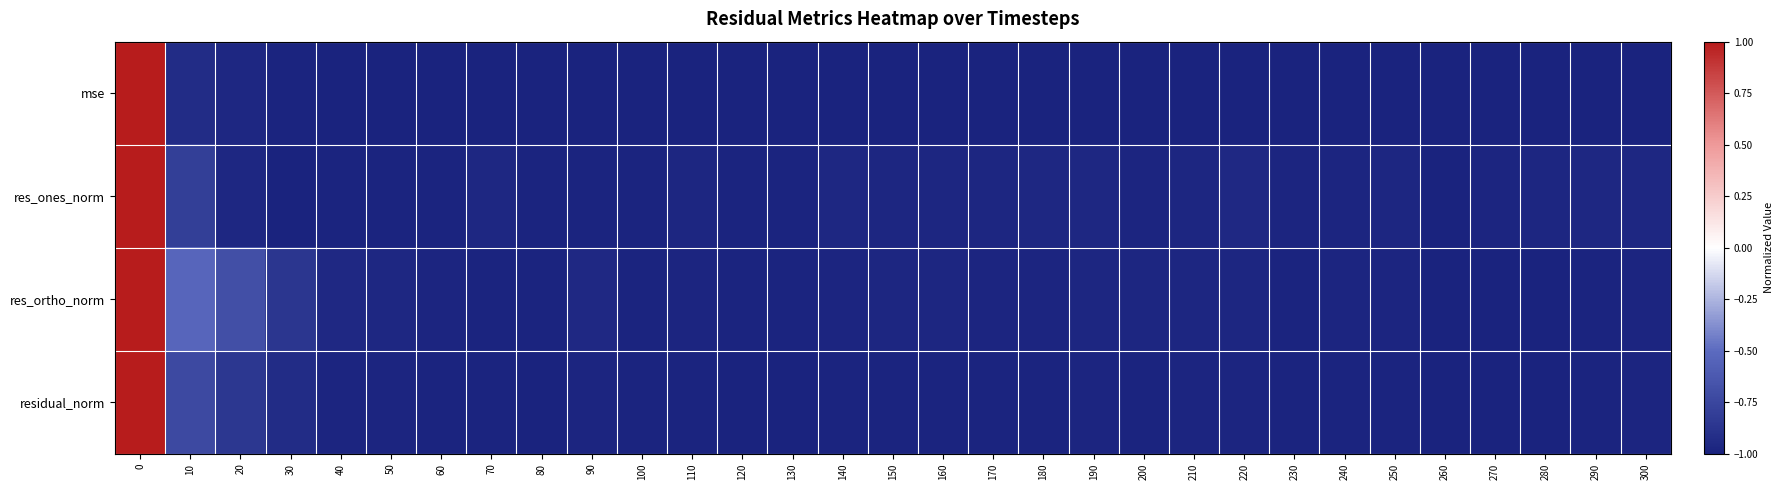

Which series has the largest total across all categories?

res_ortho_norm